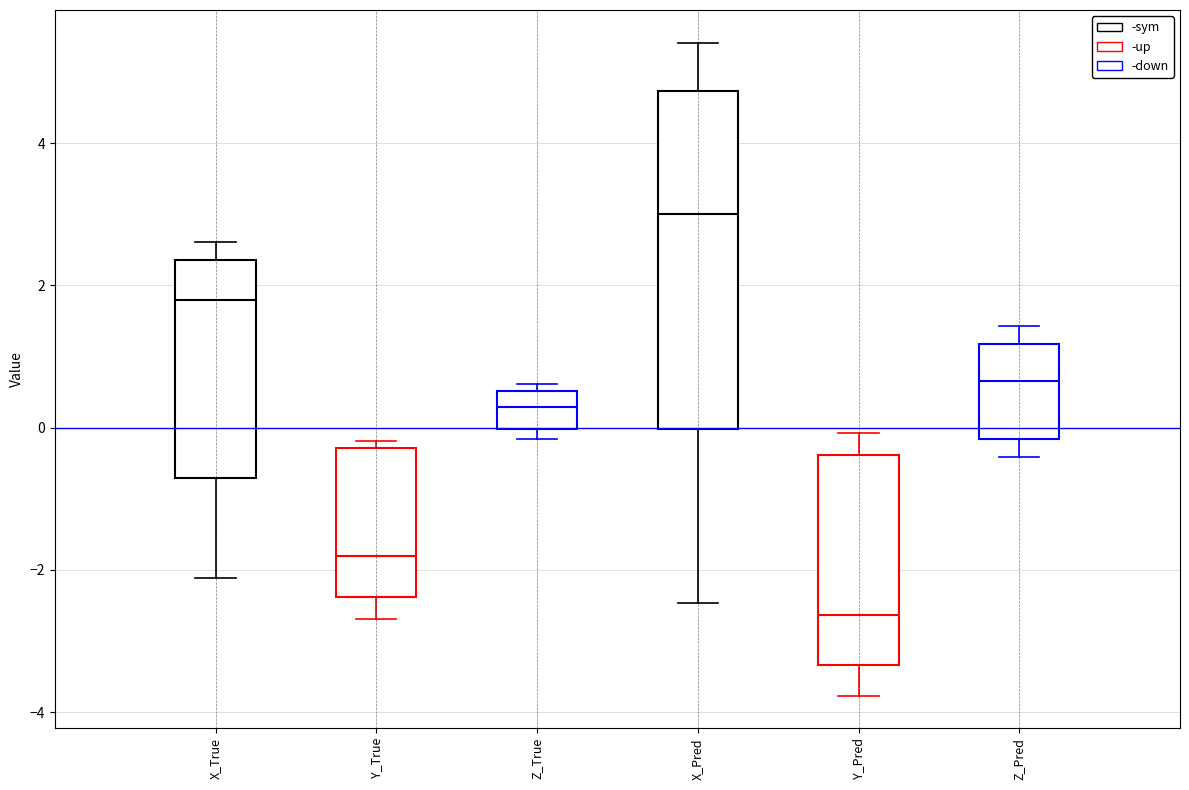

Comparing the boxes themselves (not the whiskers), which one is the tallest?

X_Pred